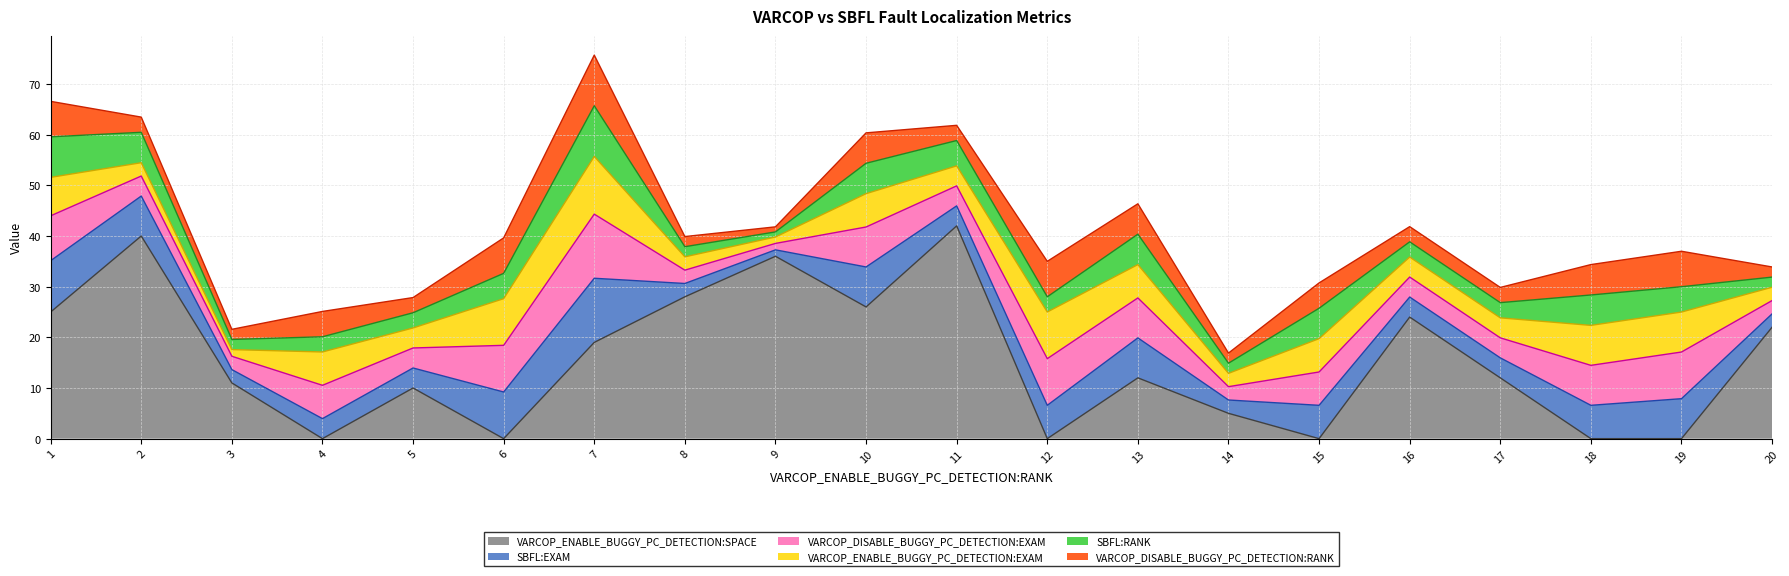

Where does the VARCOP_DISABLE_BUGGY_PC_DETECTION:RANK series first go above 5?

1